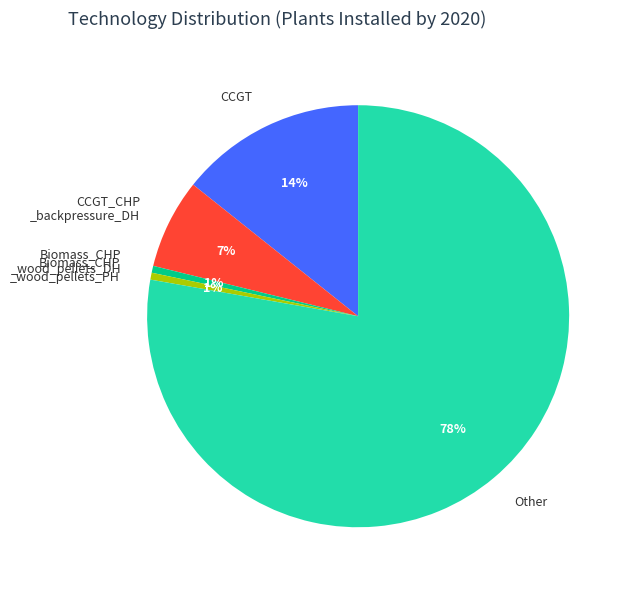

What percentage is the CCGT slice, to the nearest percent?

14%